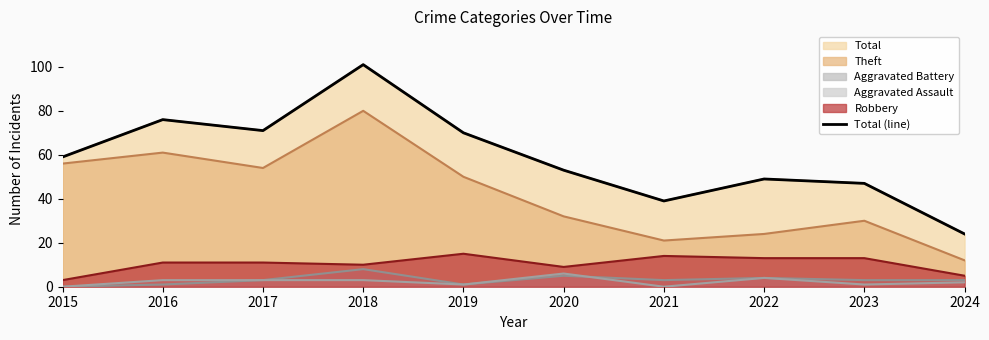

The value at 2019 is 107. True or false?

False